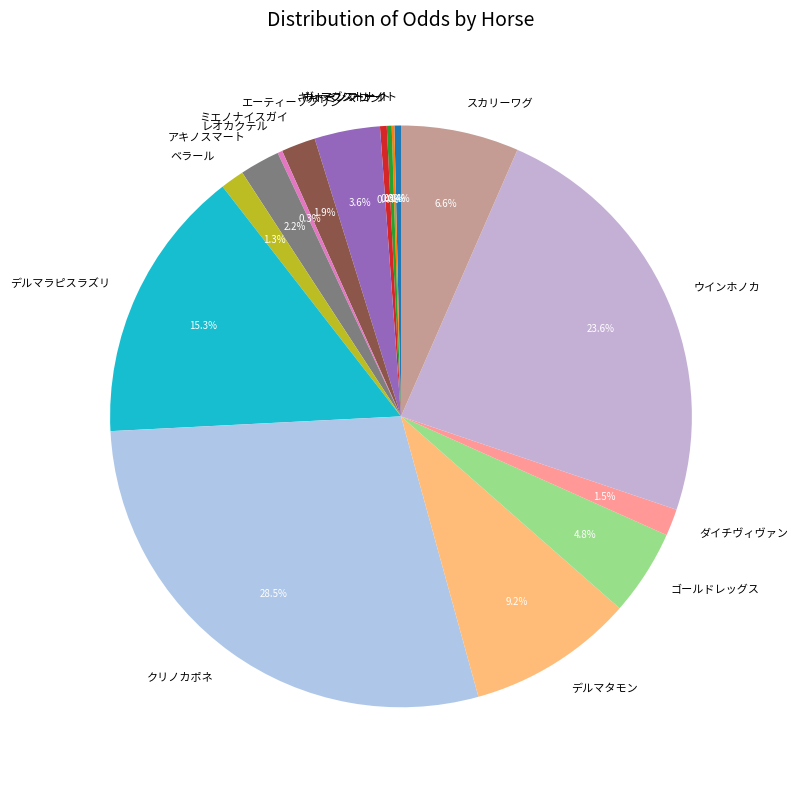

Between デルマラピスラズリ and デルマタモン, which is larger?

デルマラピスラズリ